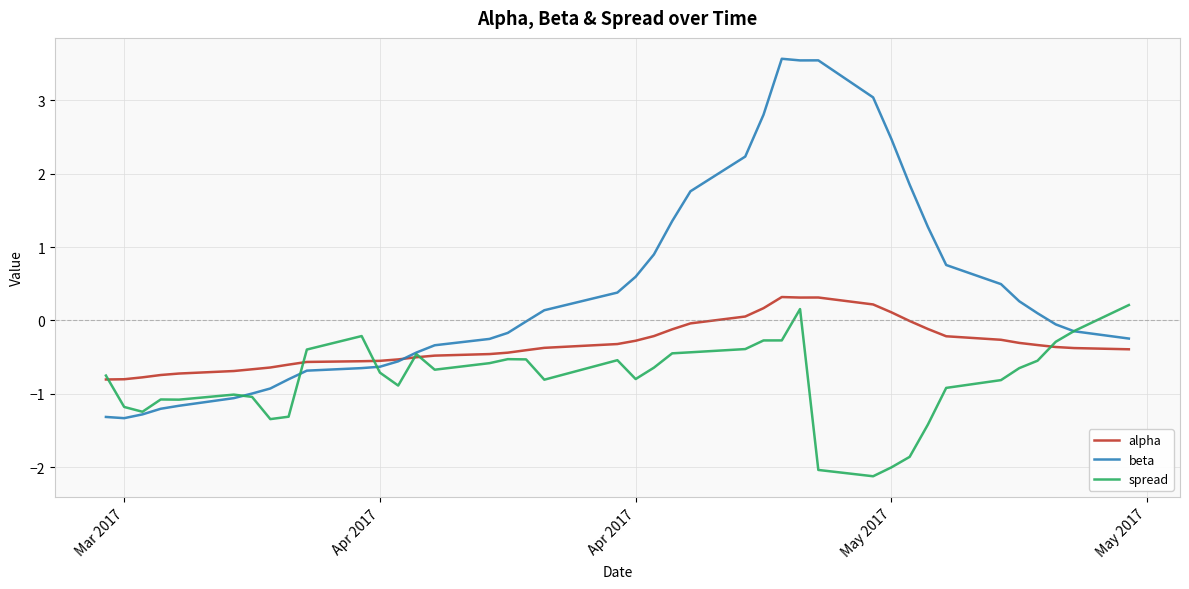

Which series has the largest total across all categories?

beta